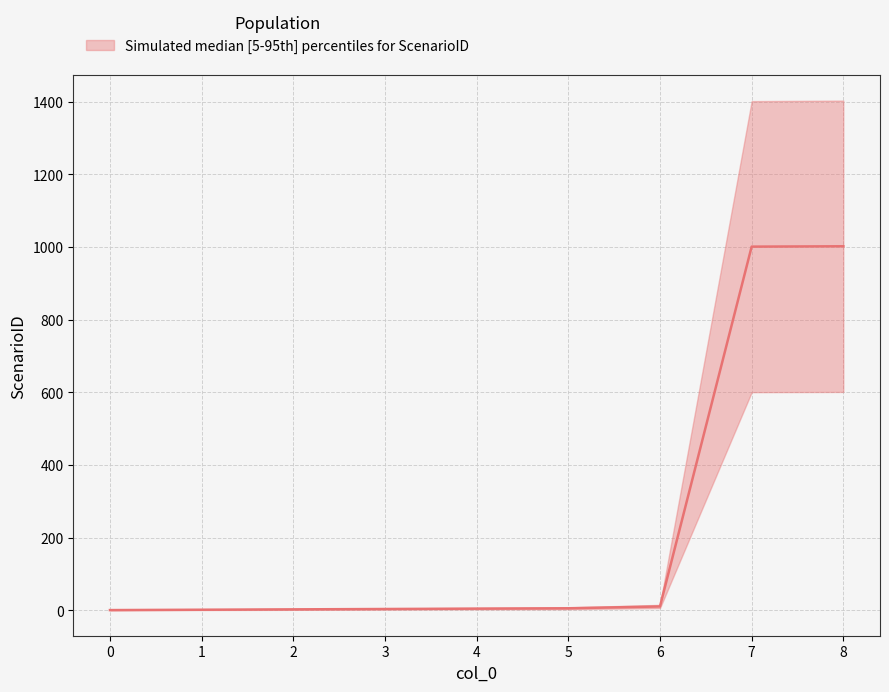

Where does the data first go above 5?

5